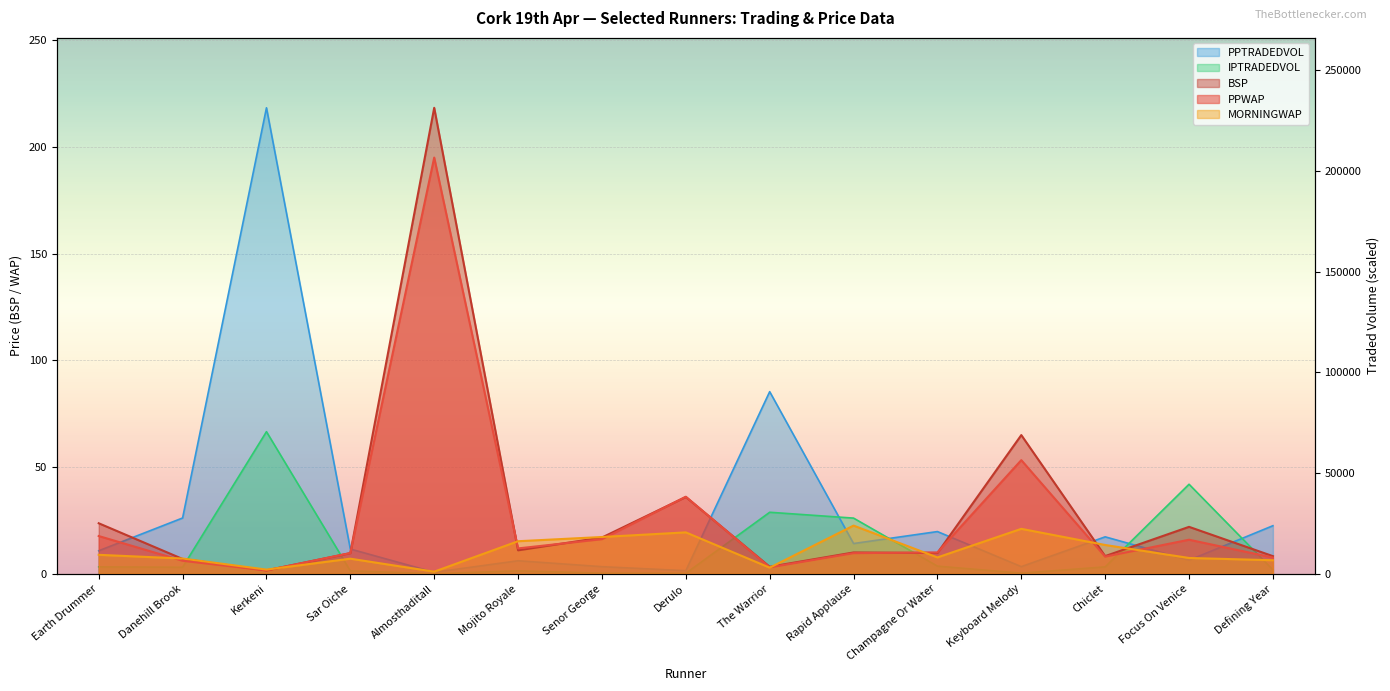

At how many categories does at least one series exceed 96?

2